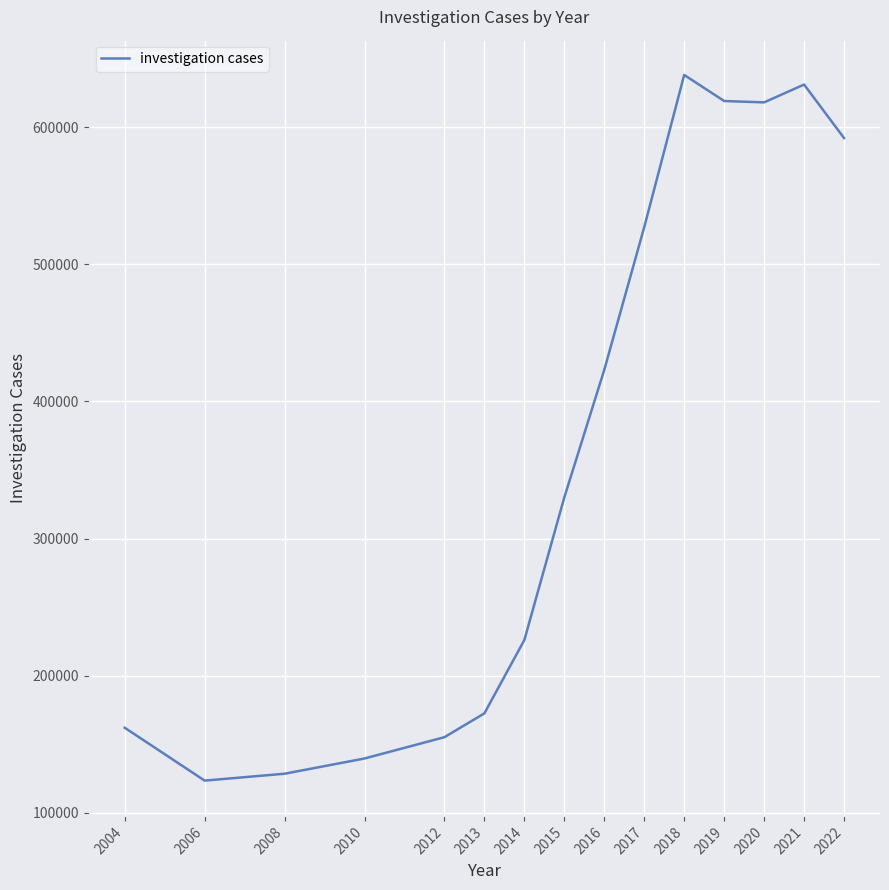

What value does the data have at 2022, to the nearest 10?

592000